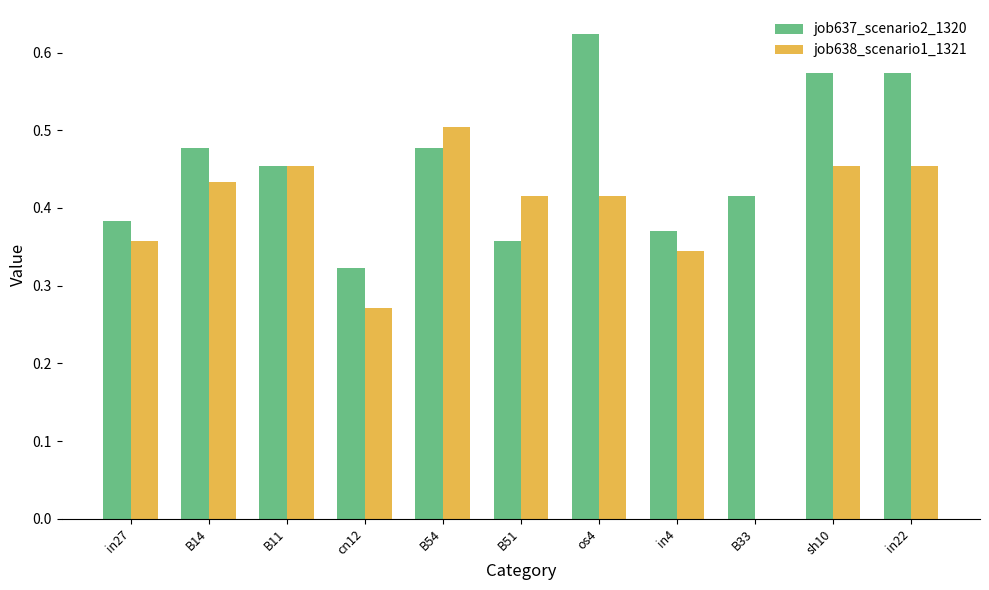

Is the value of job637_scenario2_1320 at in27 greater than the value of job638_scenario1_1321 at sh10?

No